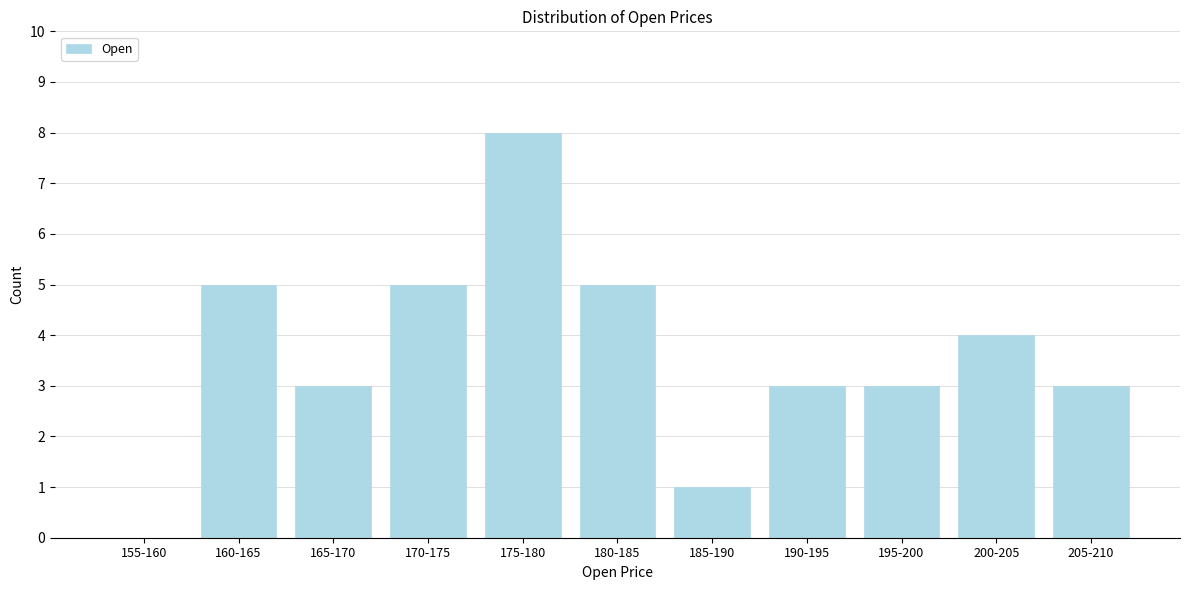

Approximately how many times larger is the value at 180-185 compared to 190-195?

1.7